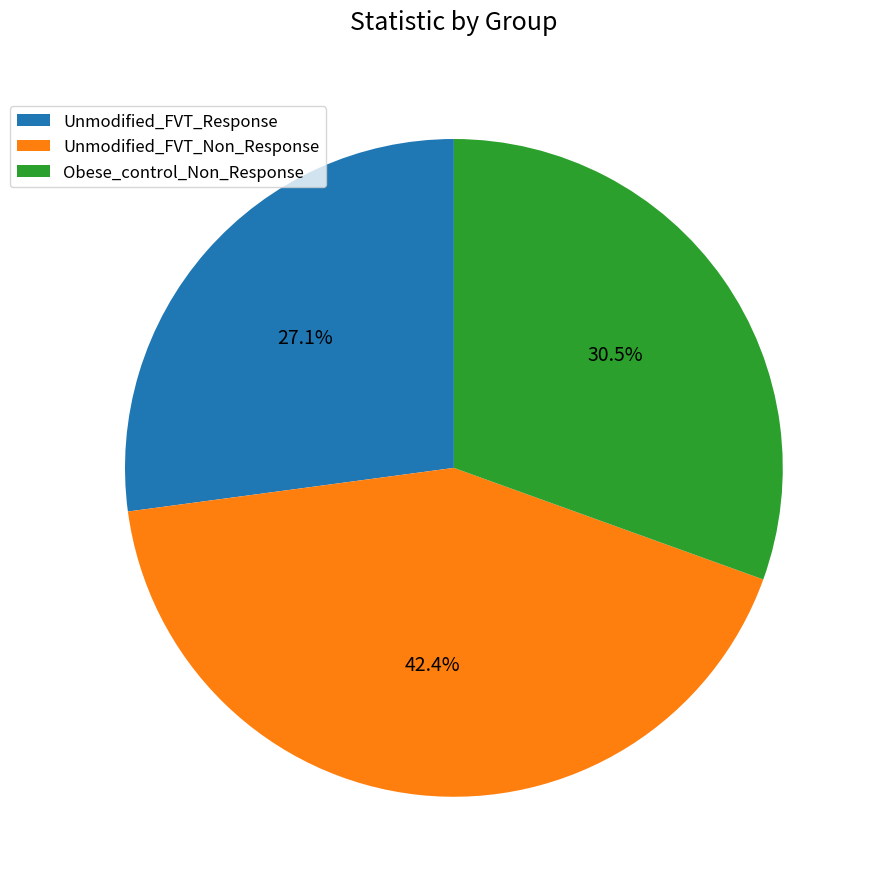

What is the smallest slice in the pie chart?

Unmodified_FVT_Response